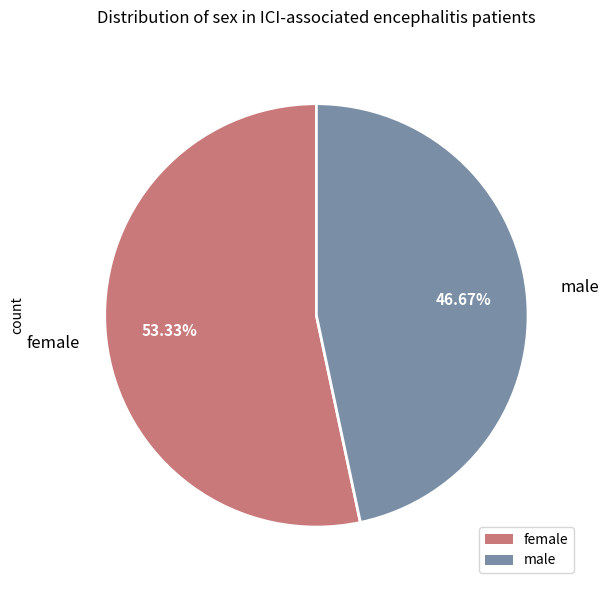

Which slice represents more than half of the pie?

female